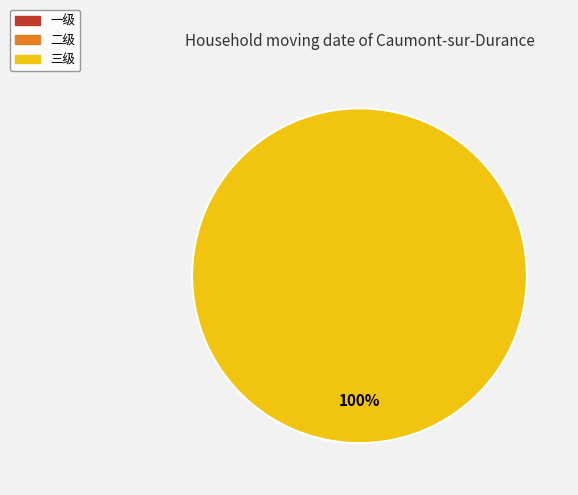

How many segments does this pie chart have?

3